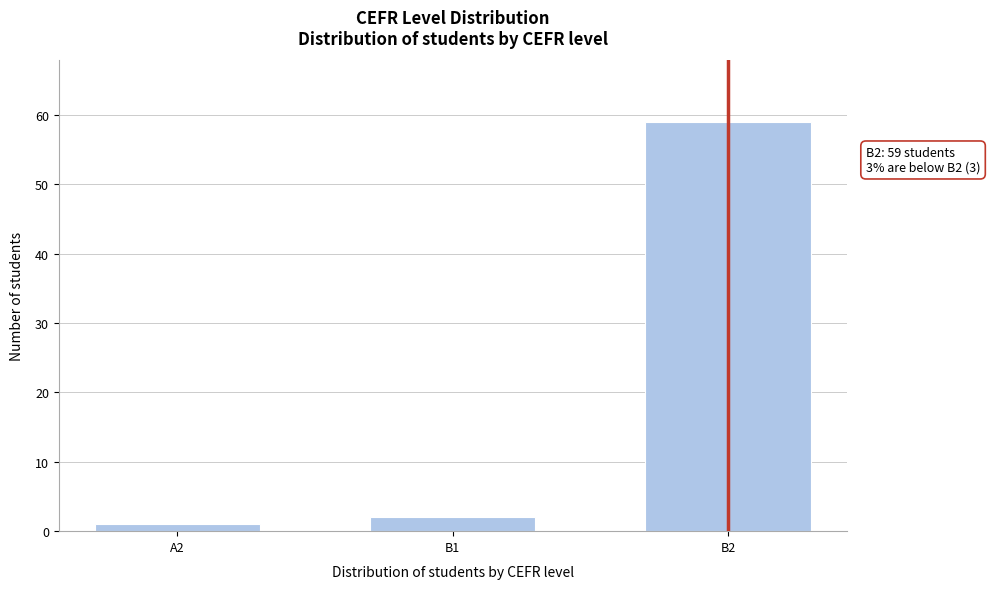

Reading left to right, what are all the values shown in this chart?

1	2	59